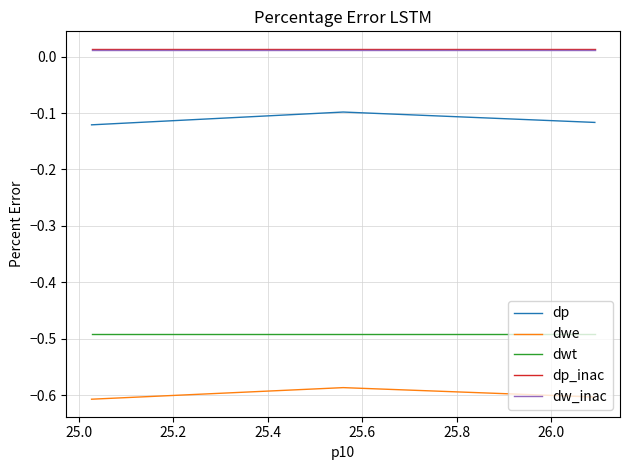

What are all the series names shown in the legend?

dp, dwe, dwt, dp_inac, dw_inac